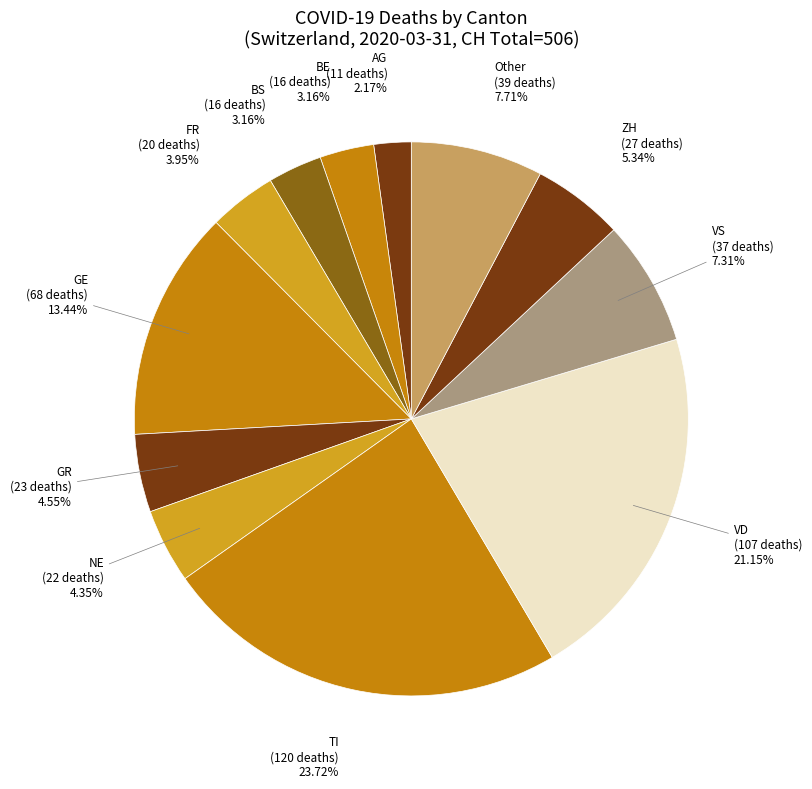

Is BE the majority of the pie?

No